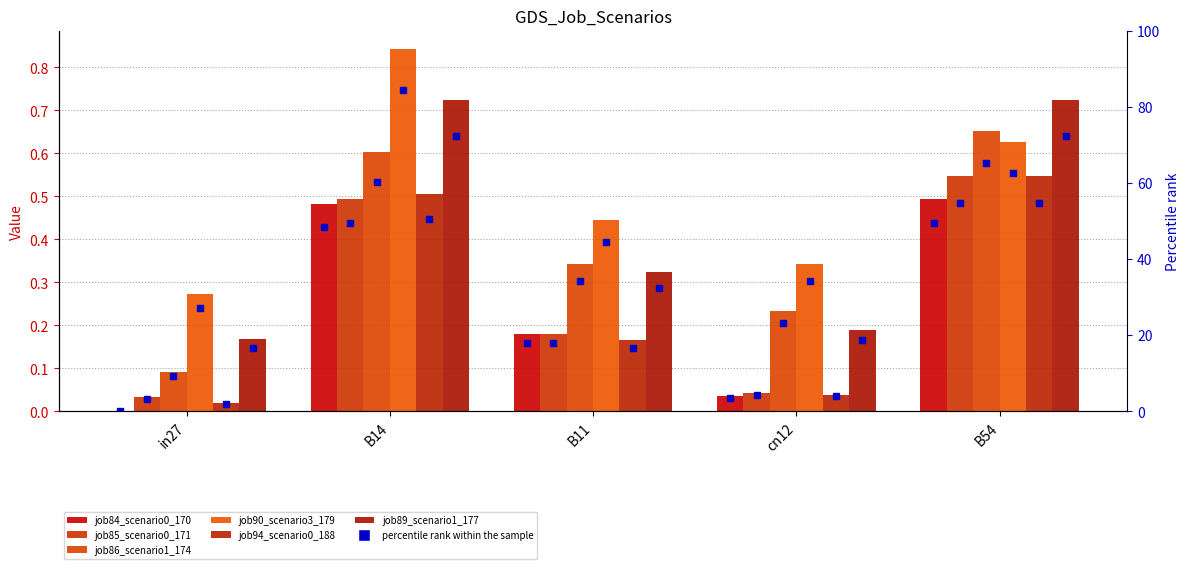

Reading left to right, what are all the values shown in this chart?

job84_scenario0_170: 0.0	0.5	0.2	0.0	0.5
job85_scenario0_171: 0.0	0.5	0.2	0.0	0.5
job86_scenario1_174: 0.1	0.6	0.3	0.2	0.7
job90_scenario3_179: 0.3	0.8	0.4	0.3	0.6
job94_scenario0_188: 0.0	0.5	0.2	0.0	0.5
job89_scenario1_177: 0.2	0.7	0.3	0.2	0.7